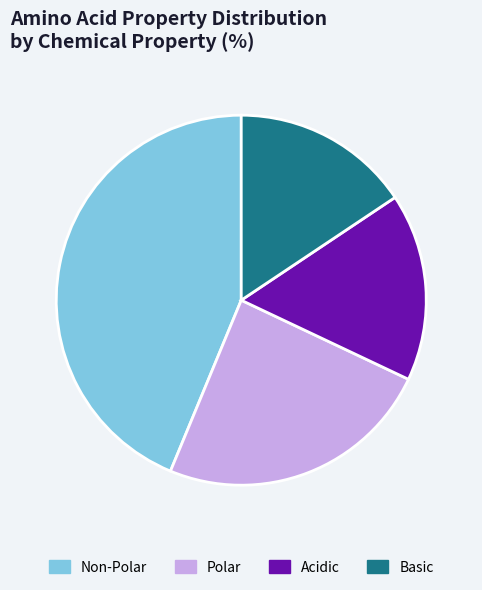

Is the sum of Polar and Acidic greater than half?

No